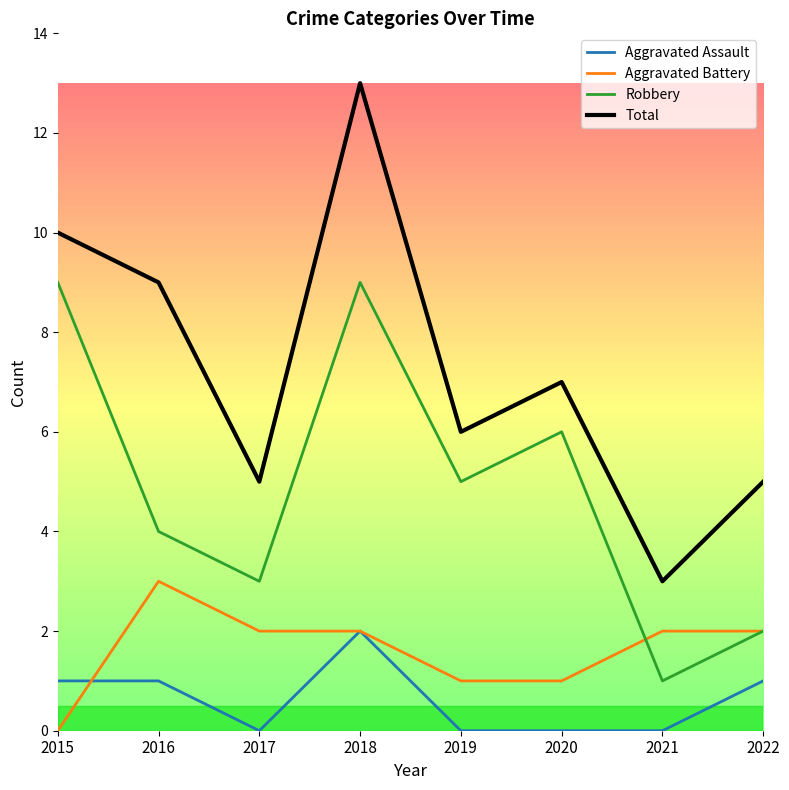

Reading right to left, transcribe all the data shown in this chart.

Aggravated Assault: 2022=1	2021=0	2020=0	2019=0	2018=2	2017=0	2016=1	2015=1
Aggravated Battery: 2022=2	2021=2	2020=1	2019=1	2018=2	2017=2	2016=3	2015=0
Robbery: 2022=2	2021=1	2020=6	2019=5	2018=9	2017=3	2016=4	2015=9
Total: 2022=5	2021=3	2020=7	2019=6	2018=13	2017=5	2016=9	2015=10